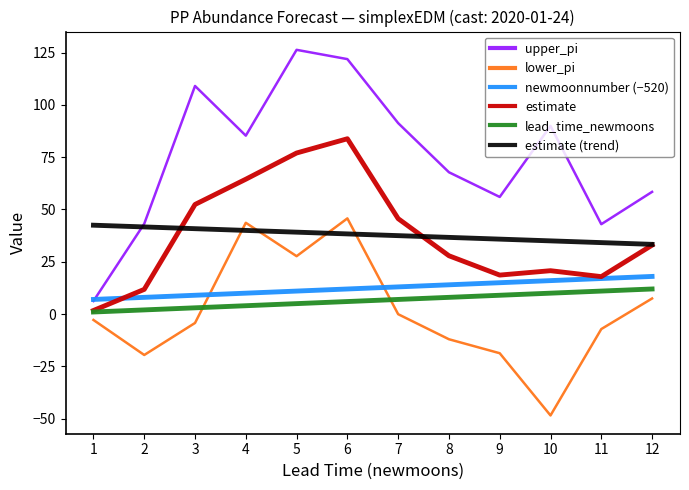

True or false: lower_pi and upper_pi cross at least once.

False